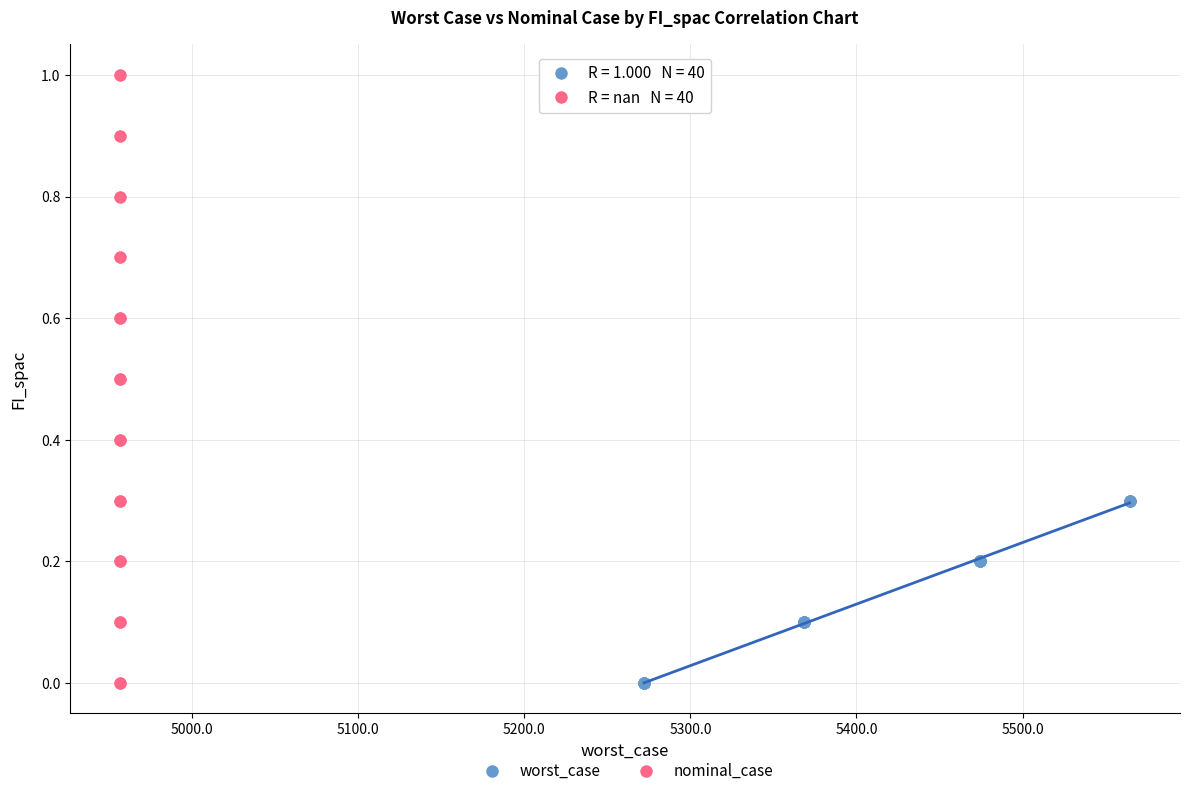

What are all the series names shown in the legend?

worst_case, nominal_case